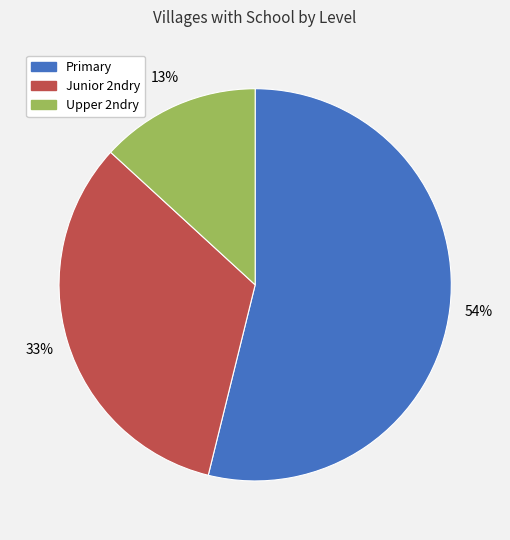

What is the majority slice?

Primary